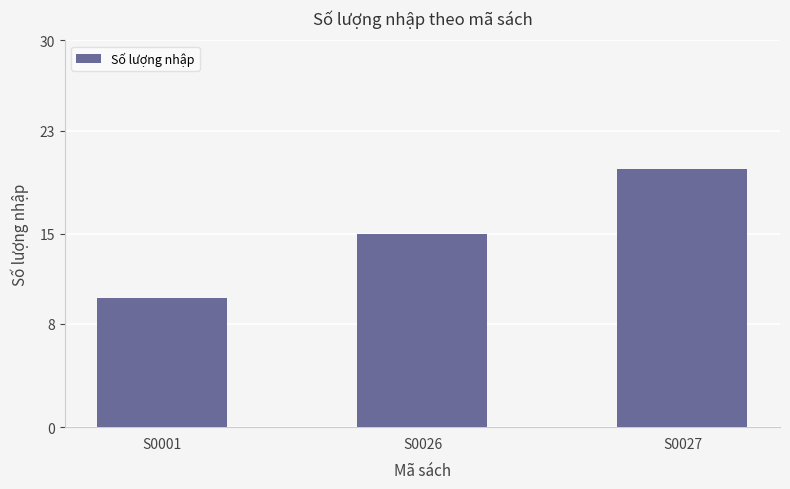

Between S0001 and S0027, which is larger?

S0027